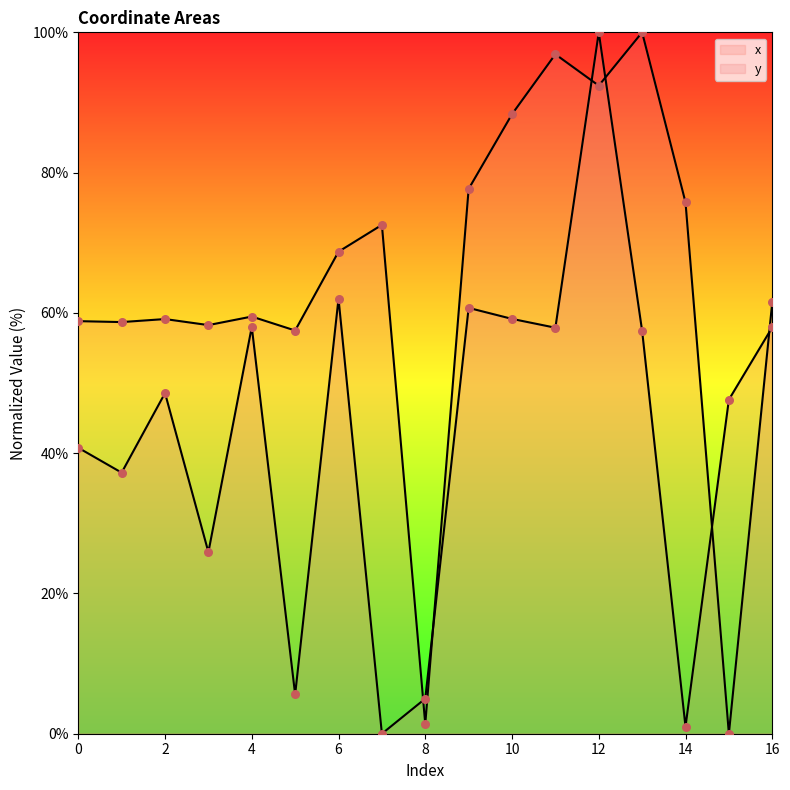

What are all the series names shown in the legend?

x, y